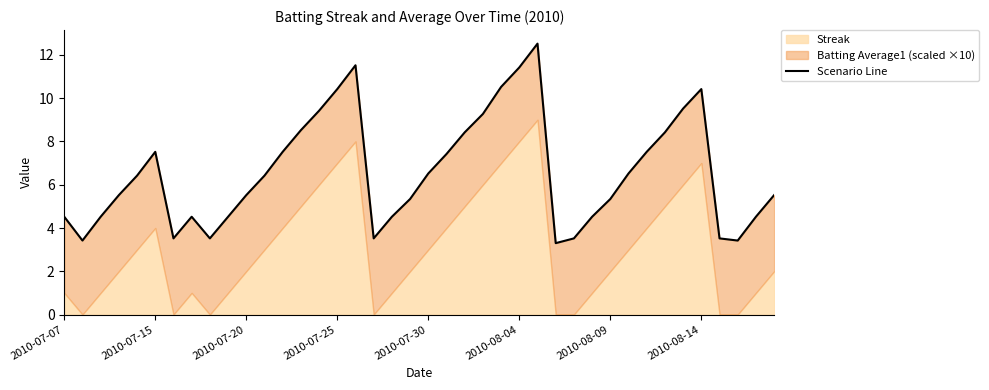

How many lines are shown in the chart?

1